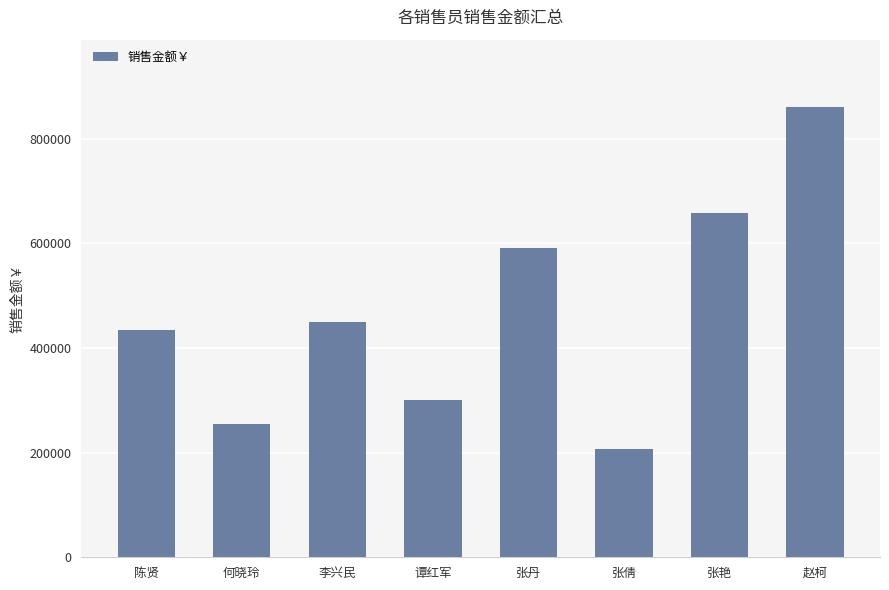

List the labels in order of value, smallest first.

张倩, 何晓玲, 谭红军, 陈贤, 李兴民, 张丹, 张艳, 赵柯